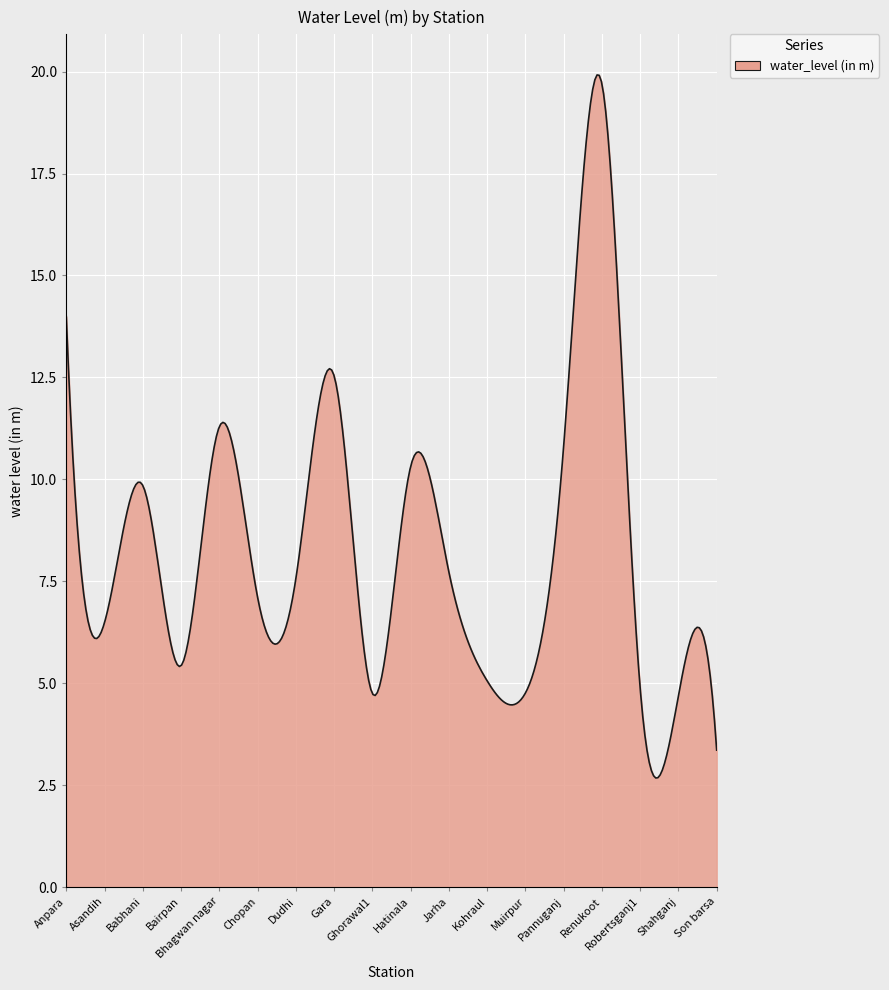

What is the difference between the maximum and minimum values?

17.2